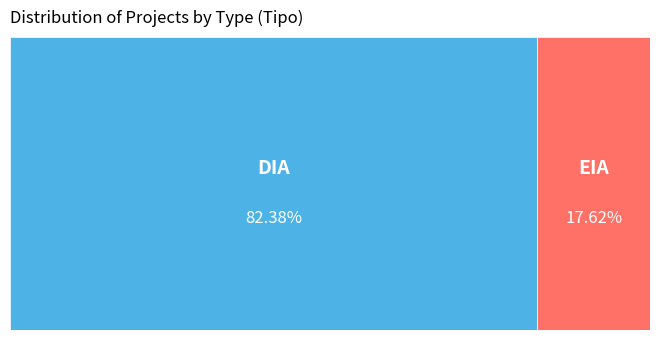

What percentage do EIA and DIA together represent?

100.0%